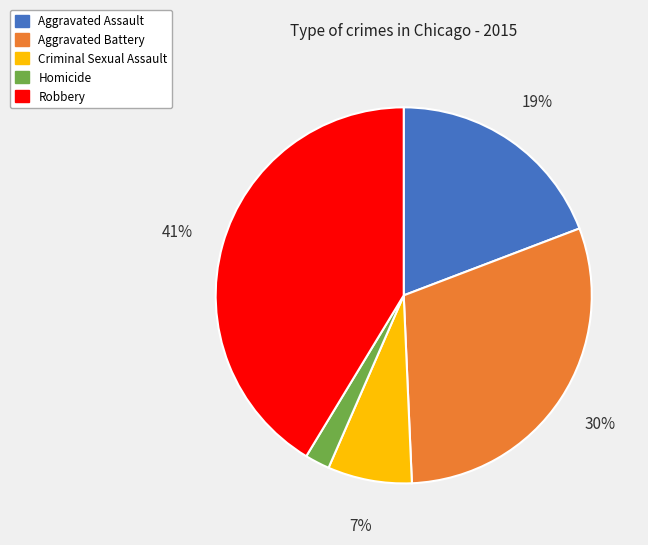

To the nearest percent, what is the difference between the Criminal Sexual Assault and Homicide slice percentages?

5%